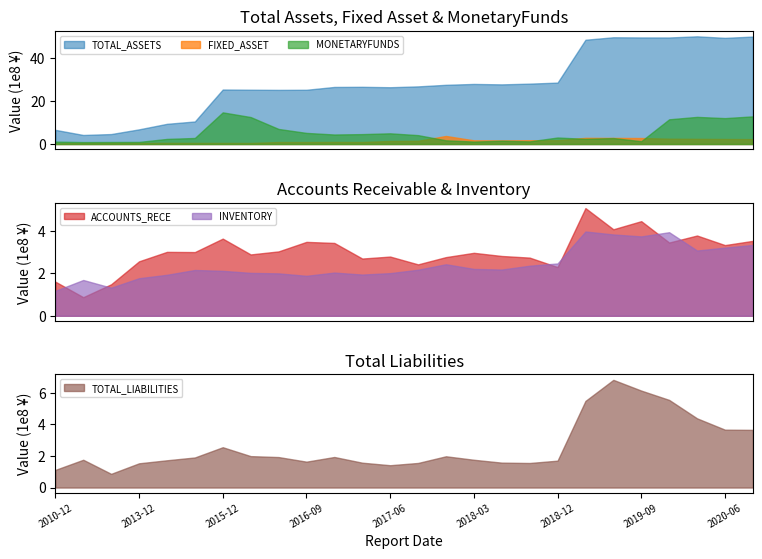

What is the difference between the FIXED_ASSET values at 2019-03-31 and 2017-06-30?

146116918.8